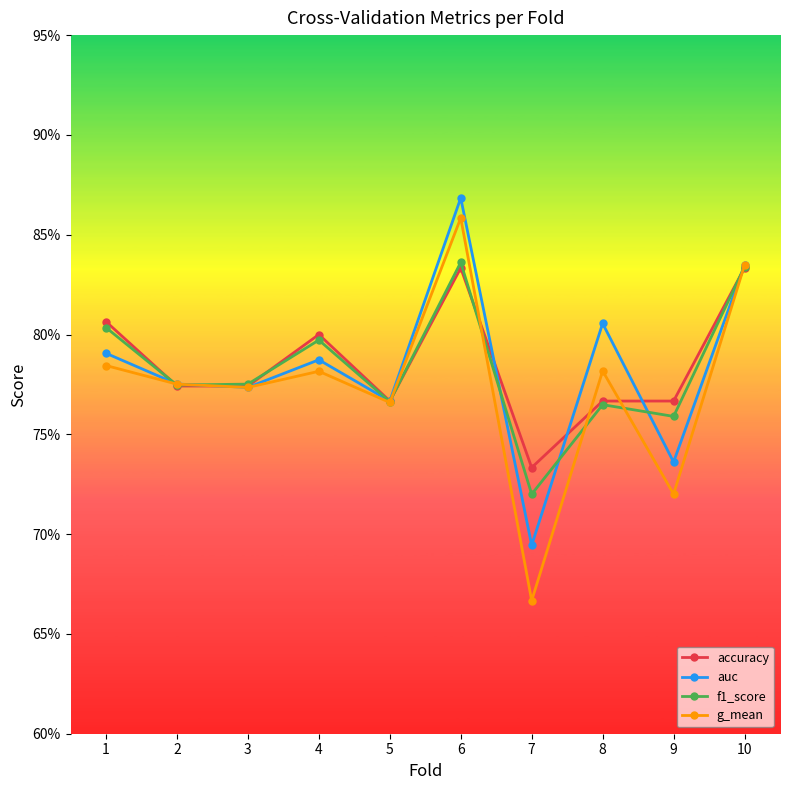

What are all the series names shown in the legend?

accuracy, auc, f1_score, g_mean